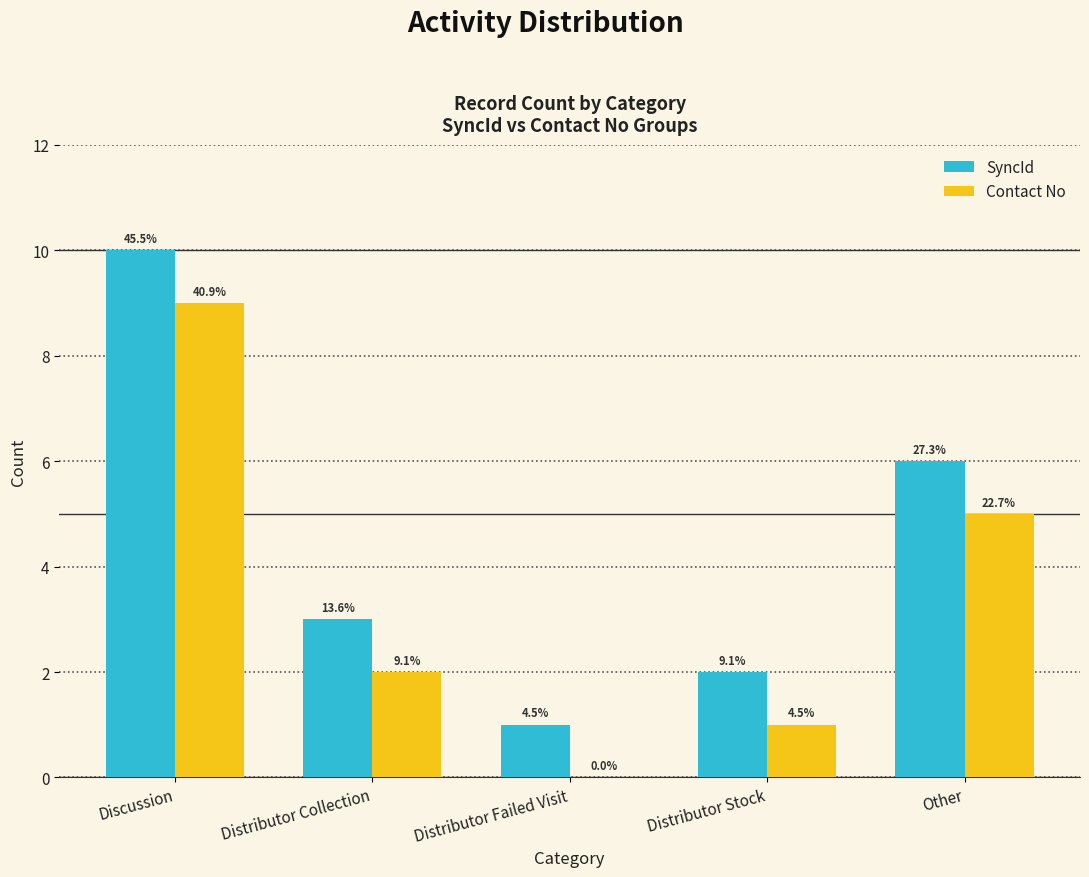

True or false: SyncId has a value of 10 at Discussion.

True